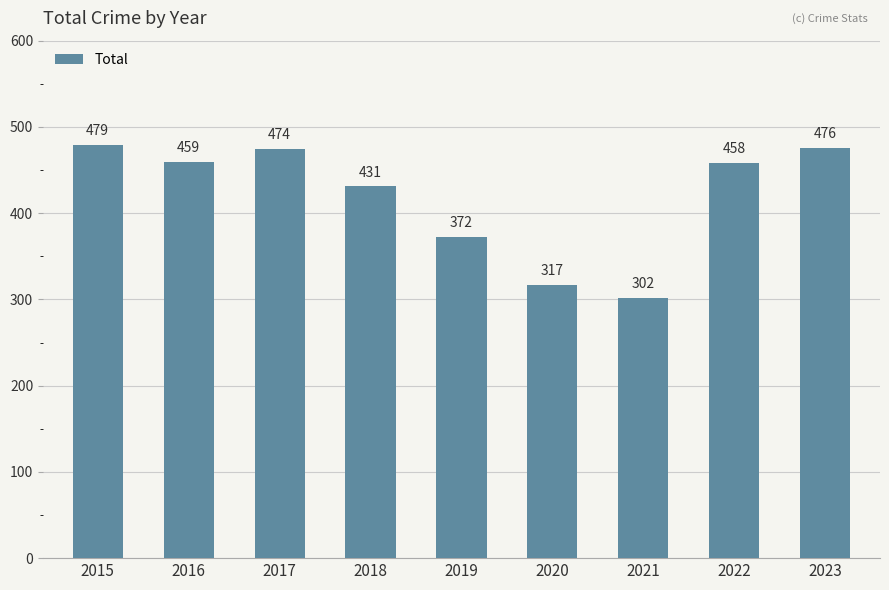

Count the number of categories in the chart.

9